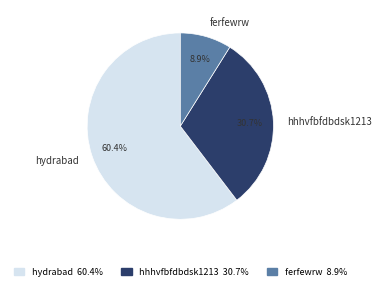

How many segments does this pie chart have?

3